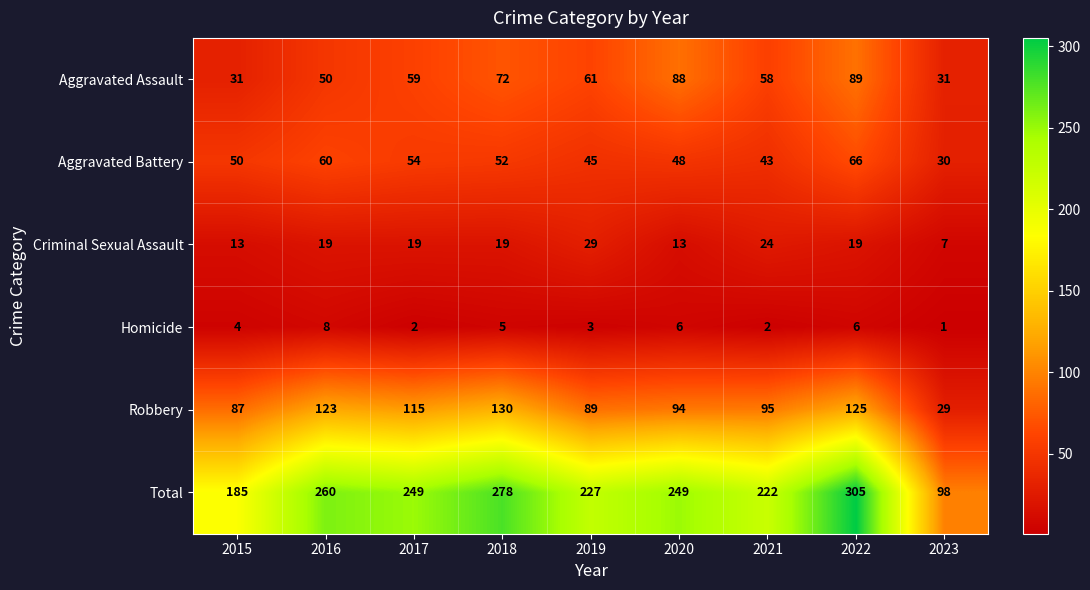

List the series in order of their peak value, lowest first.

Homicide, Criminal Sexual Assault, Aggravated Battery, Aggravated Assault, Robbery, Total